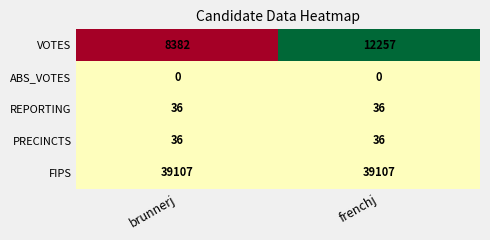

What is the sum of all FIPS values?

78214